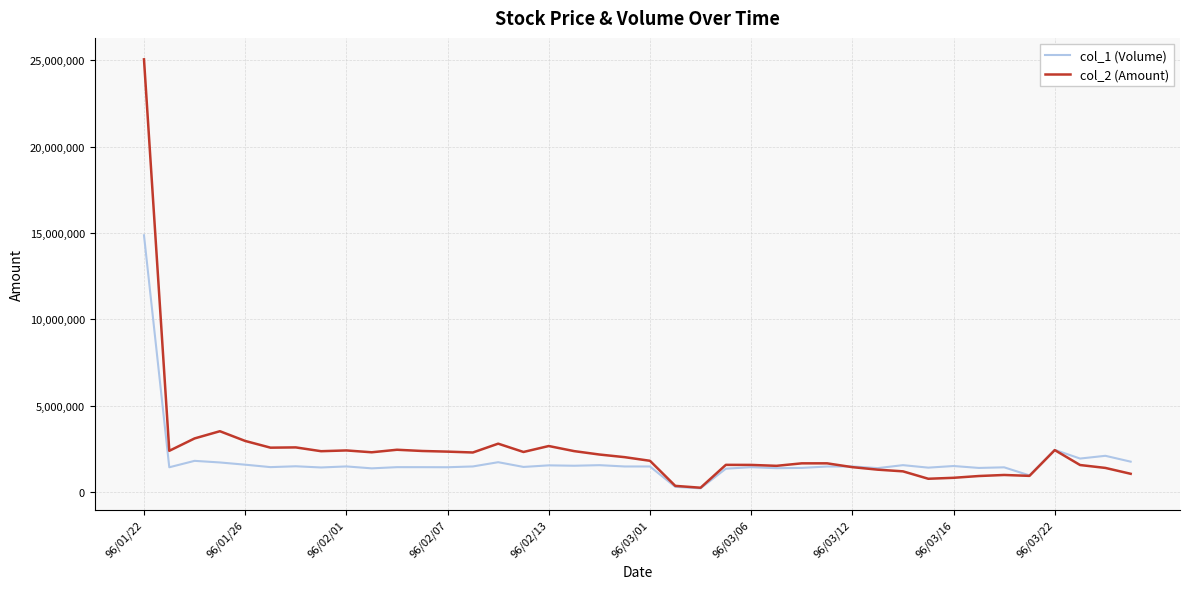

What is the greatest value displayed?

25050440